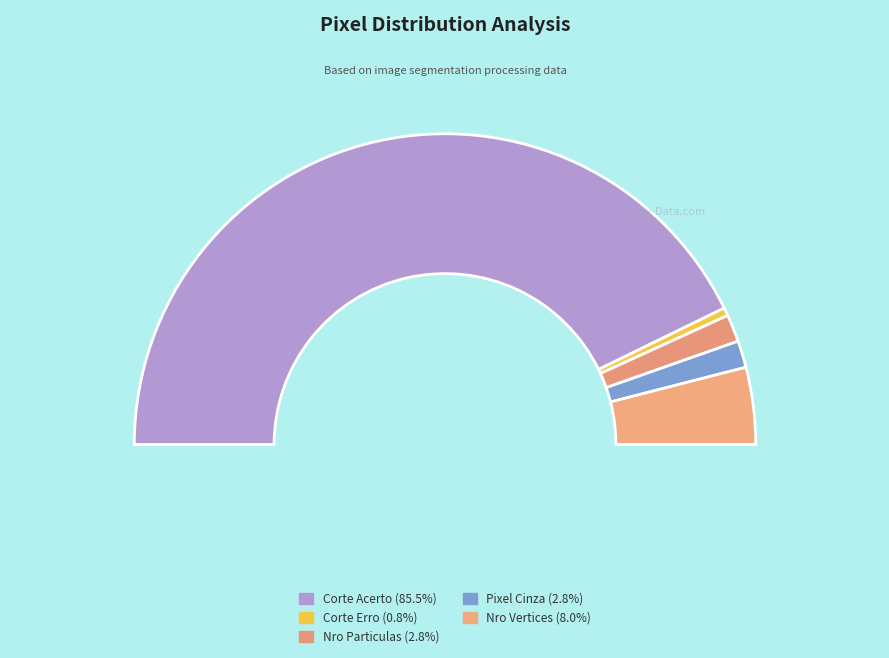

To the nearest percent, what portion does Nro Vertices represent?

8%